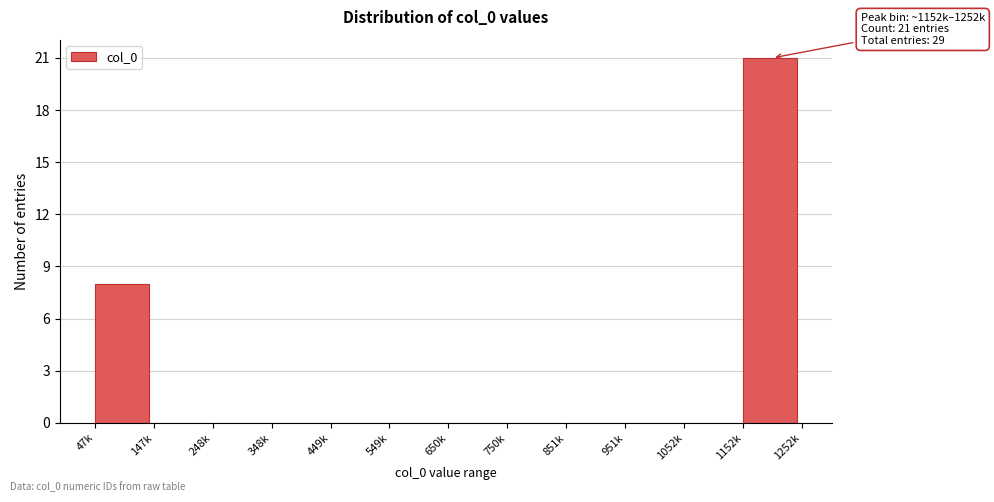

Reading left to right, what are all the values shown in this chart?

47k=8	147k=0	248k=0	348k=0	449k=0	549k=0	650k=0	750k=0	851k=0	951k=0	1052k=0	1152k=21